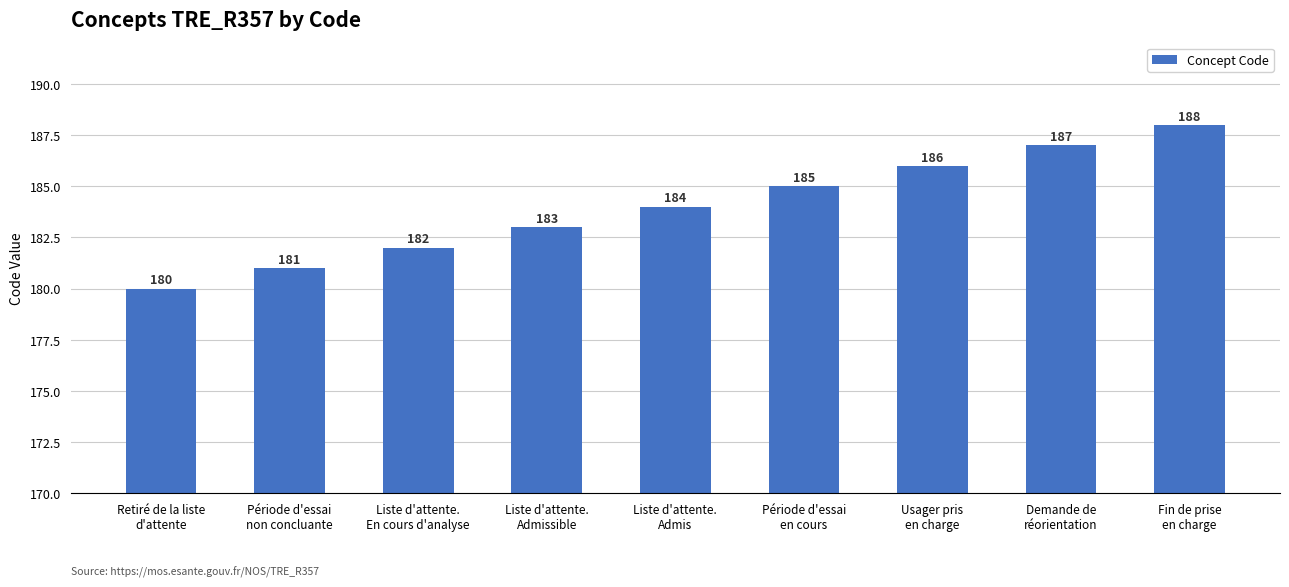

How many categories are shown in the chart?

9